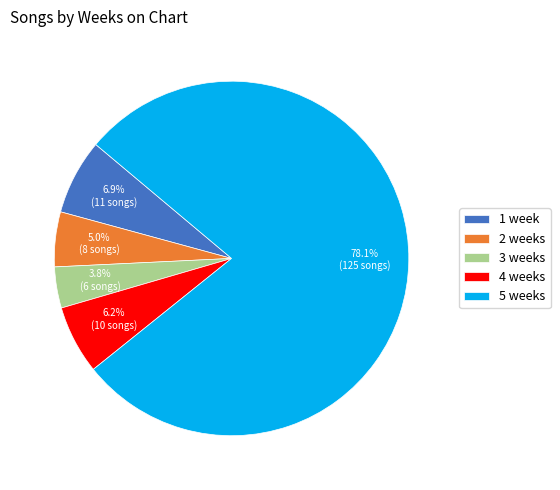

Is the sum of 2 weeks and 4 weeks greater than half?

No